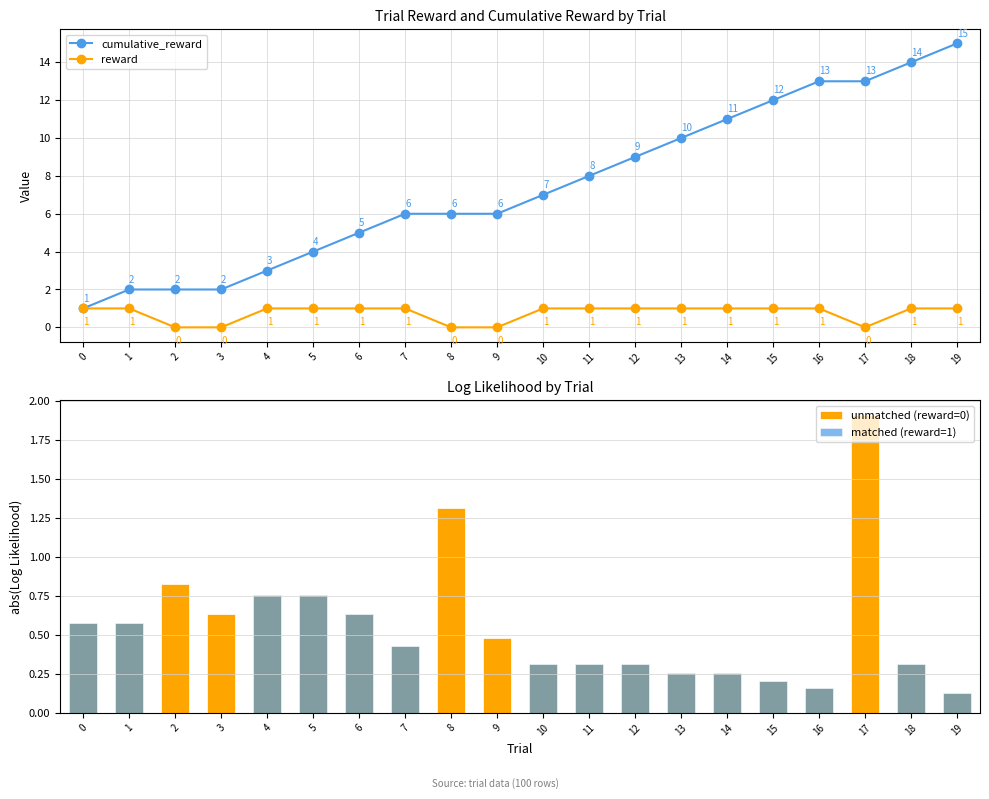

What is the average value of the unmatched (reward=0) series?

0.6